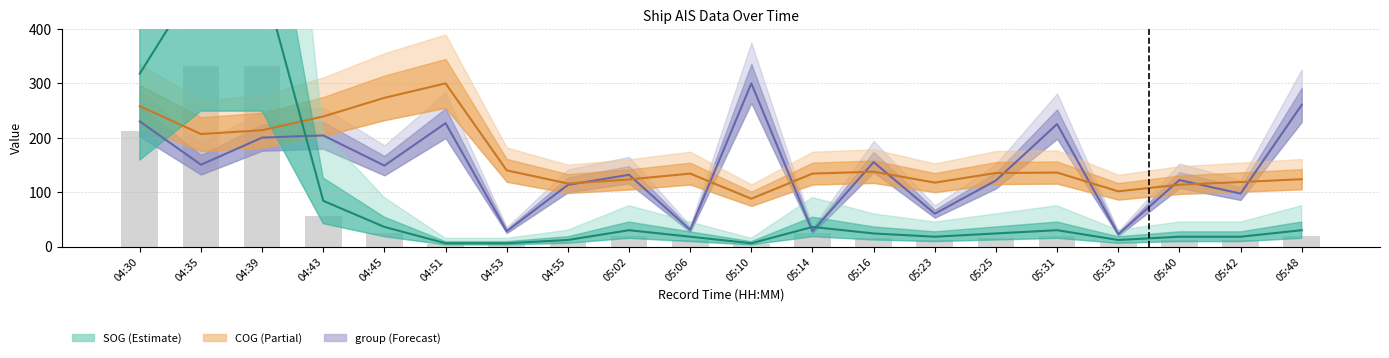

What position from the right is 04:55?

13